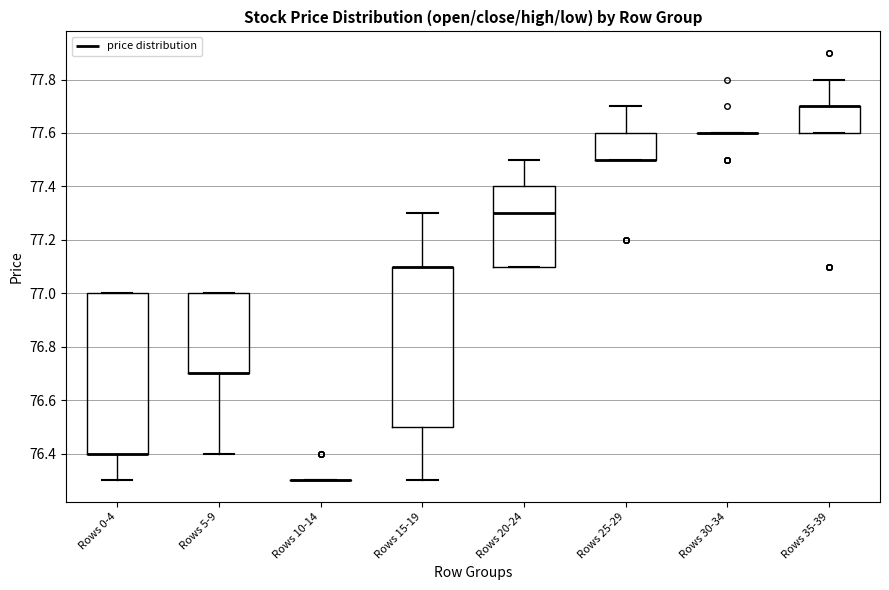

Where is the lower edge of the box for Rows 25-29 on the y-axis? The values are not printed on the chart, so give them approximately, as read against the axis.

77.5